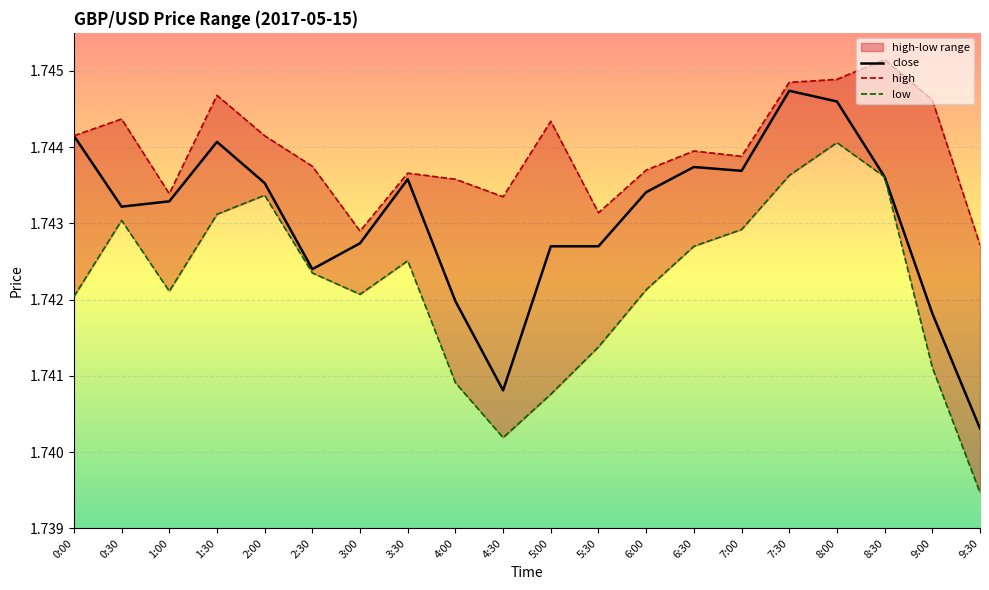

Which series has the largest total across all categories?

high